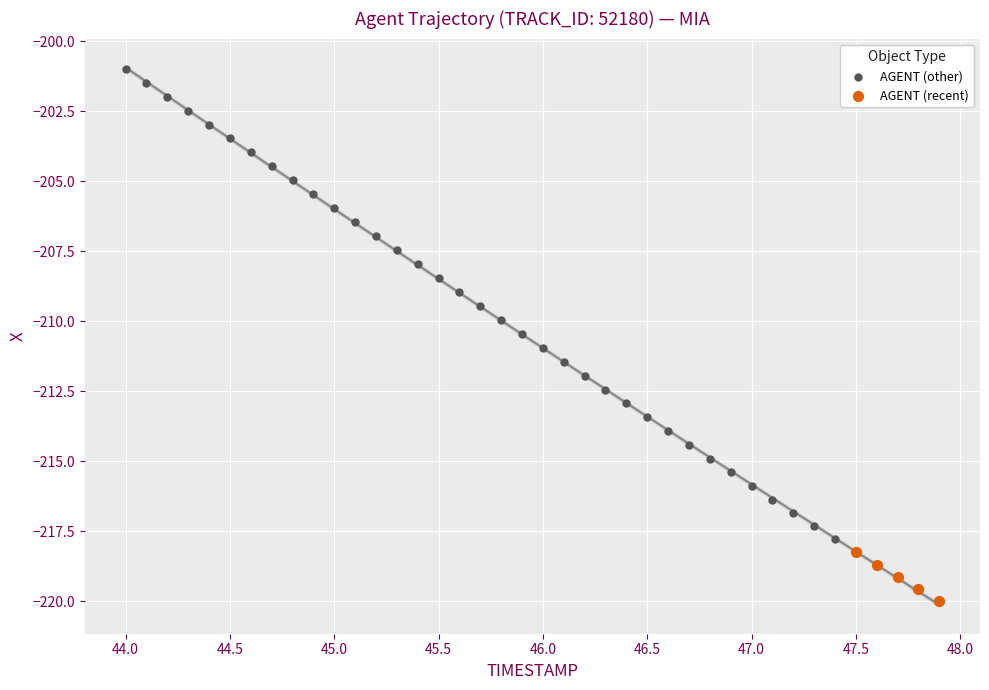

Which series reaches the maximum Y coordinate?

AGENT (other)